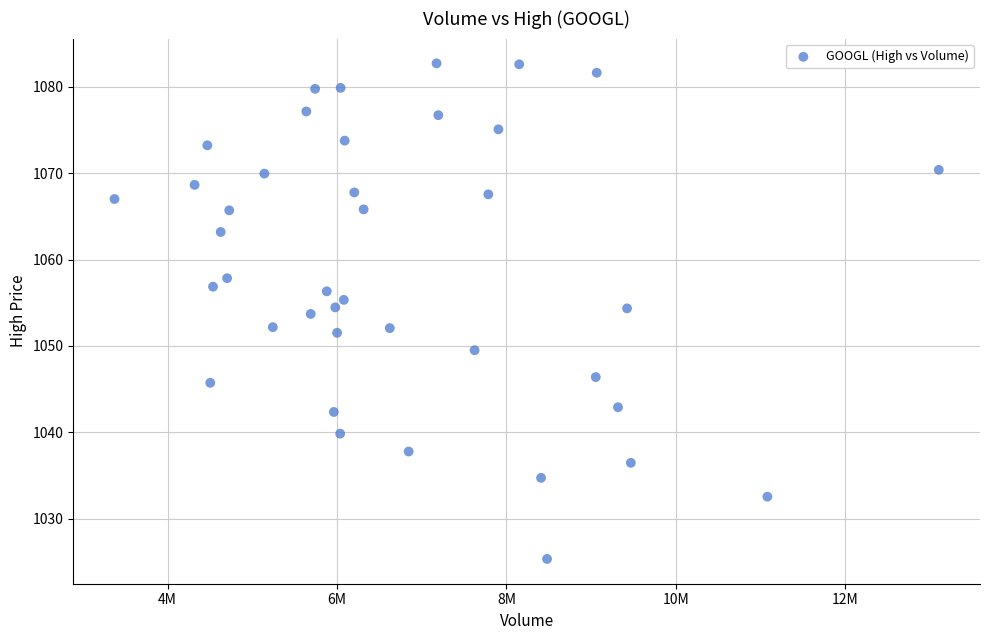

What is the range of X values (max minus min)?

9730265.0